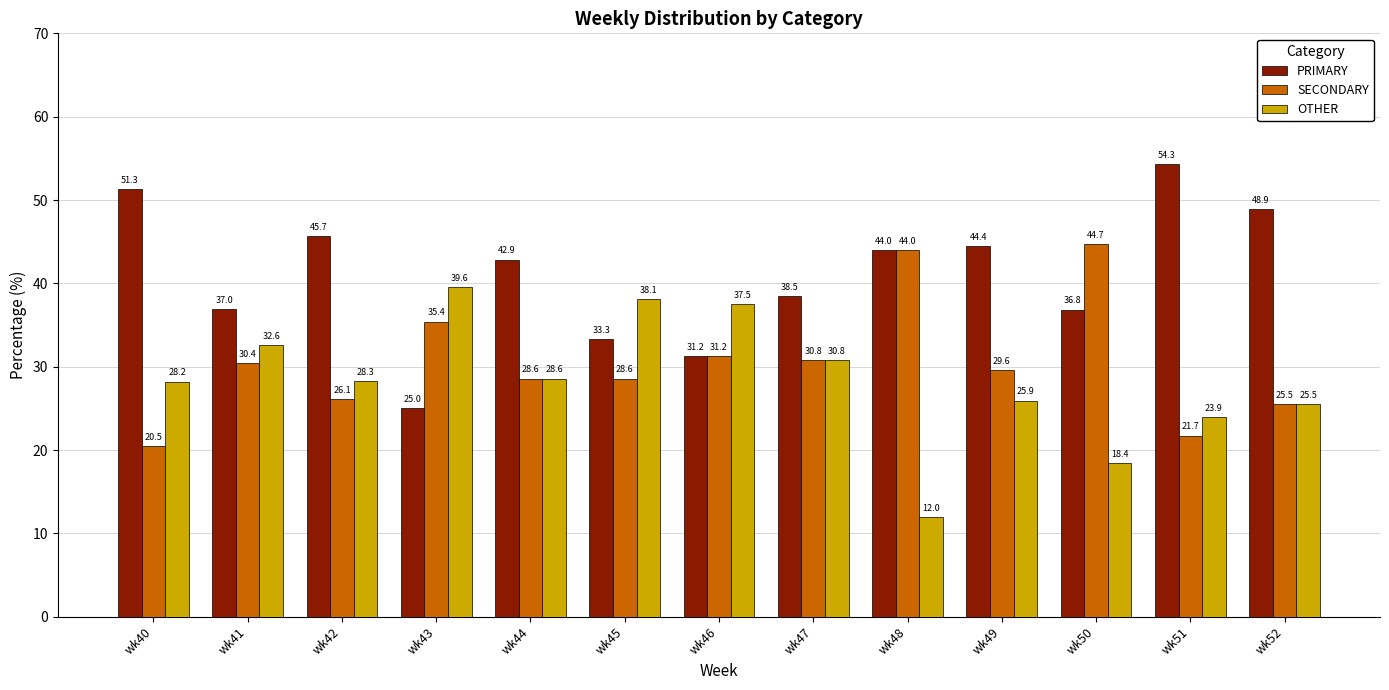

The PRIMARY series shows 69.1 at wk49. True or false?

False